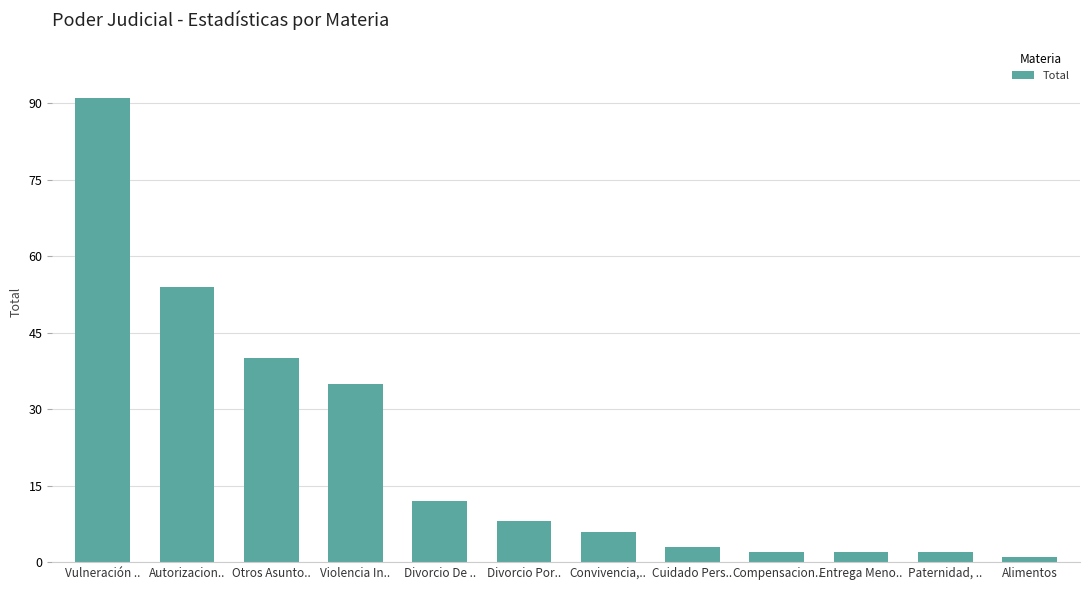

Reading right to left, extract all data points from this chart.

1	2	2	2	3	6	8	12	35	40	54	91